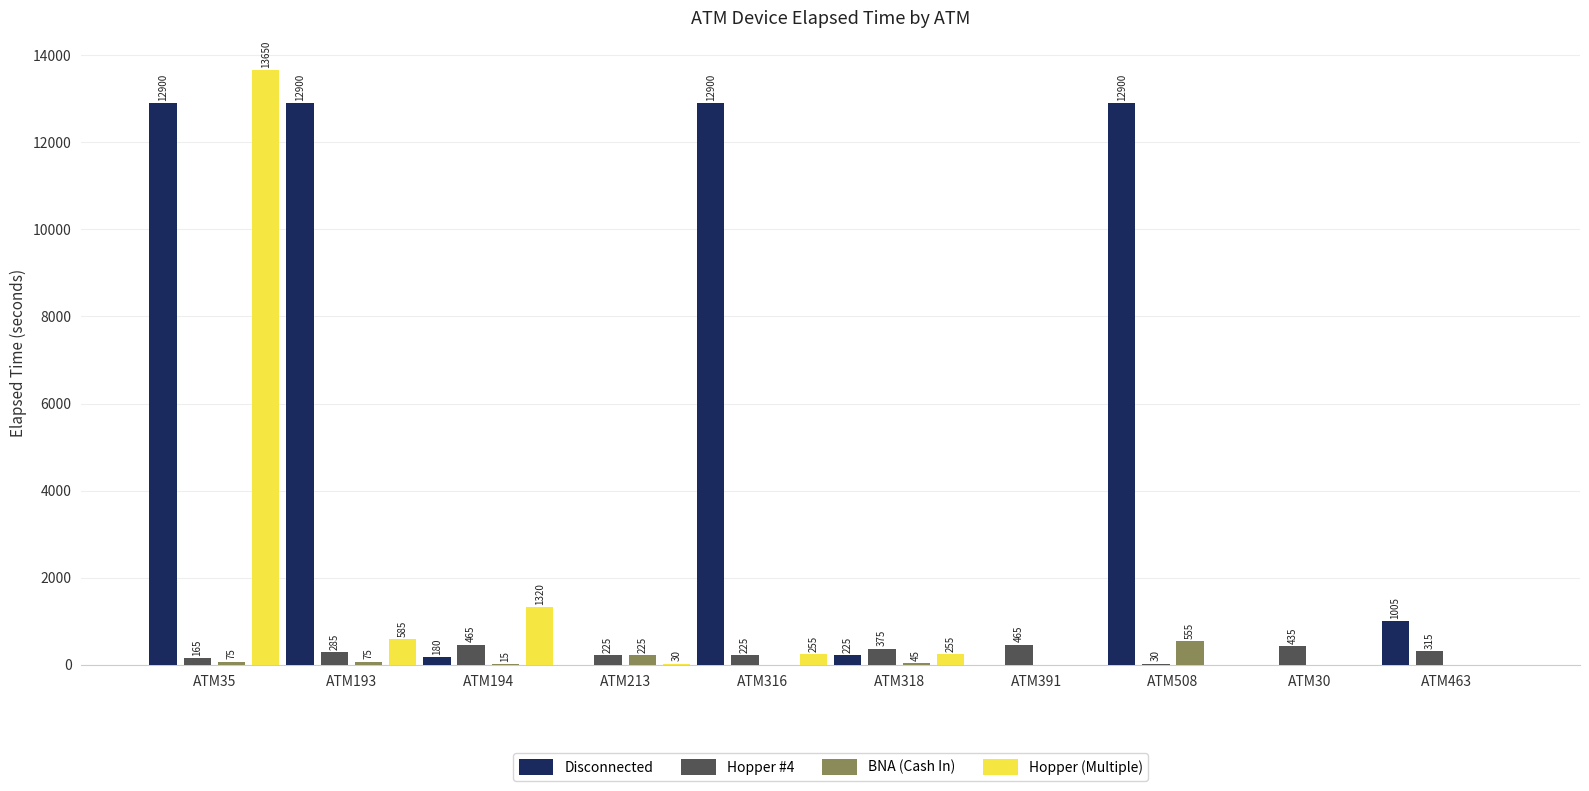

What is the sum of the Disconnected values at ATM508 and ATM213?

12900